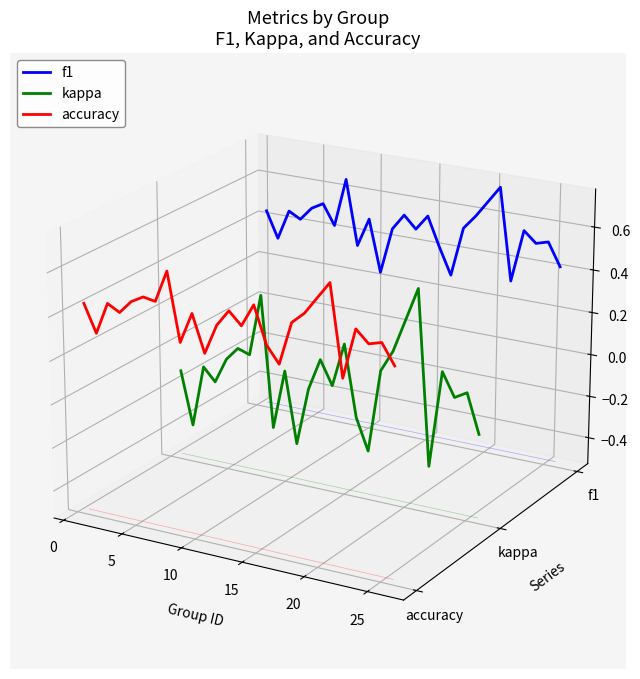

At 20, list the series in order from largest to smallest.

f1, accuracy, kappa